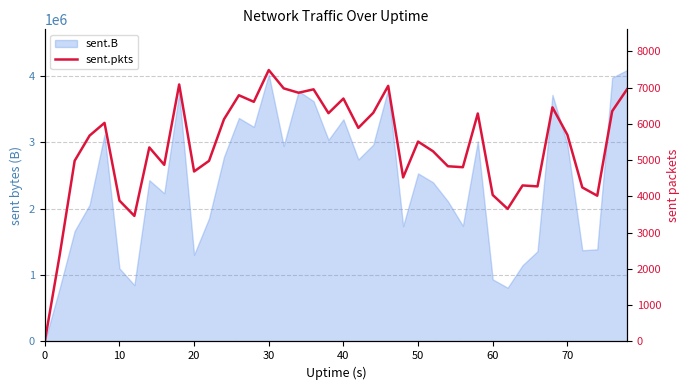

How many positive values are there?

39